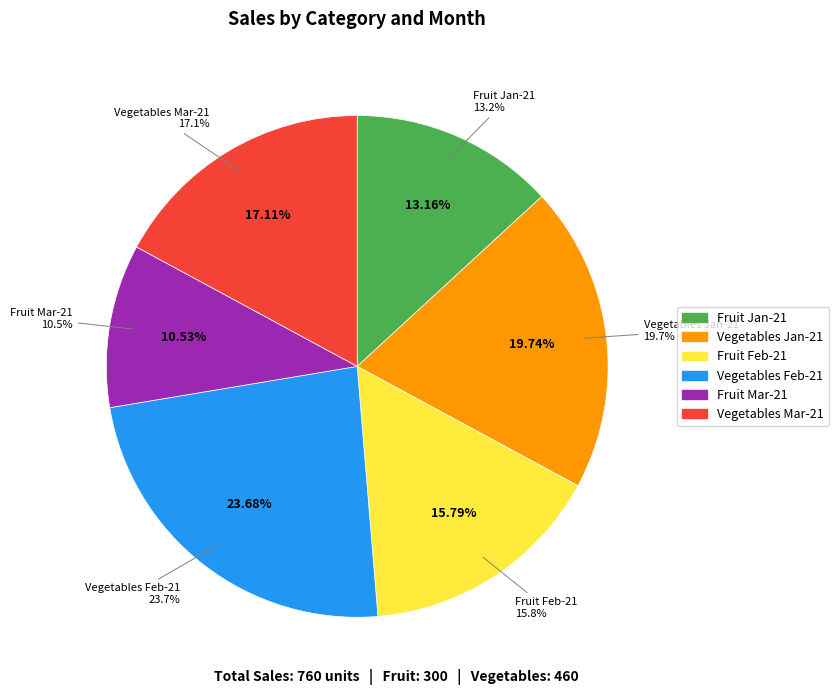

To the nearest percent, what is the difference between the largest and smallest slice percentages?

13%